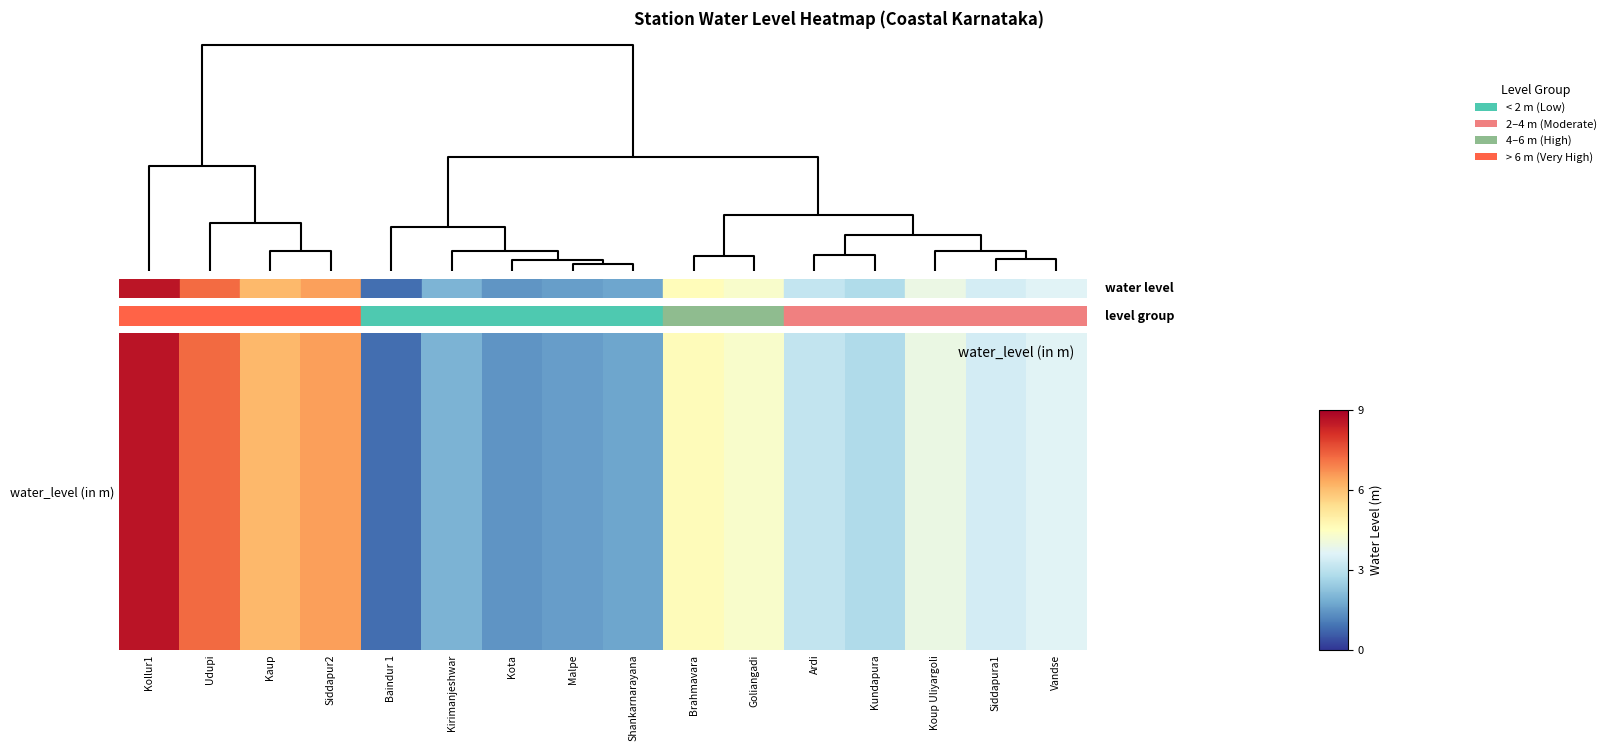

Reading left to right, transcribe all the data shown in this chart.

8.6	7.2	6.1	6.5	0.8	1.9	1.4	1.6	1.7	4.6	4.3	3.1	2.8	3.9	3.4	3.6